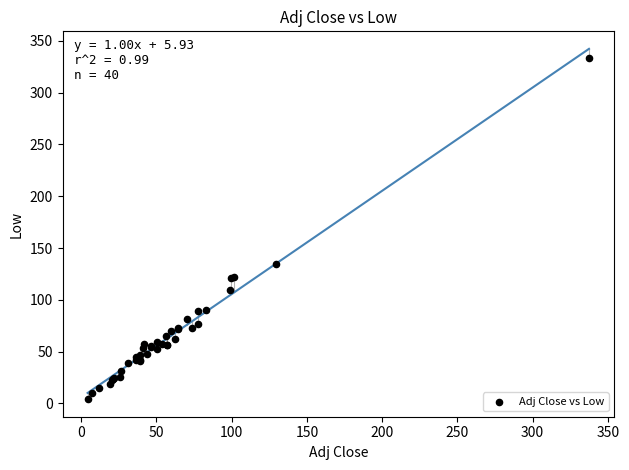

What Y value in the scatter plot is closest to 168?

134.1